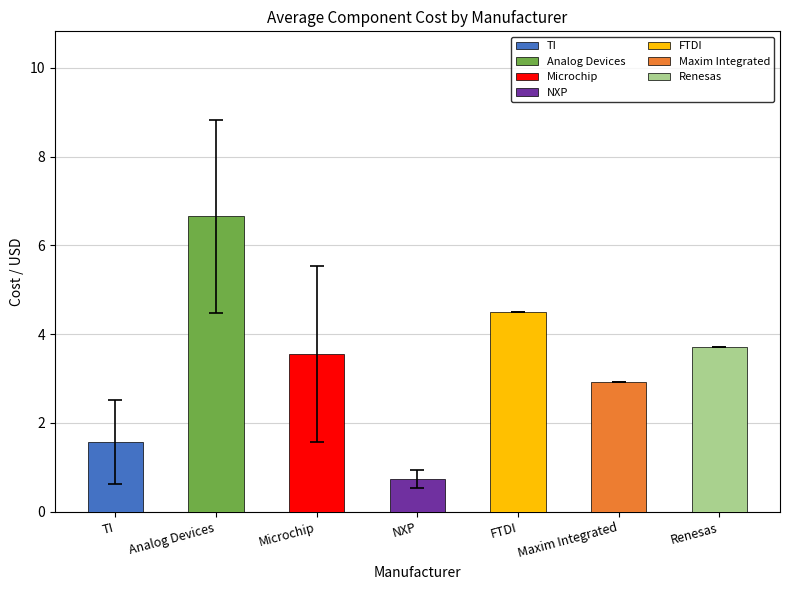

Is it true that the value at Microchip is 3.5?

True